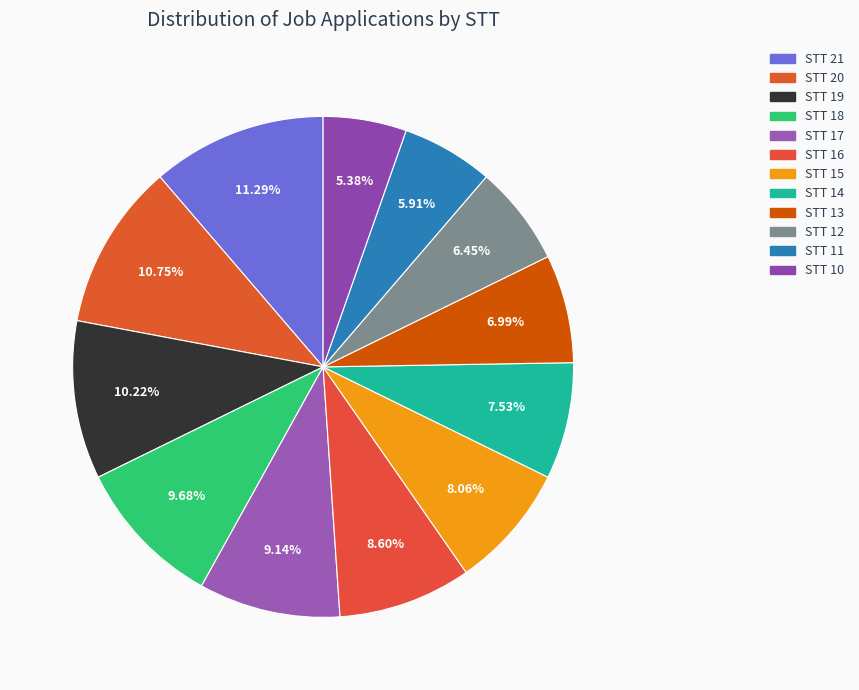

Approximately how many times larger is the value at STT 10 compared to STT 21?

0.5